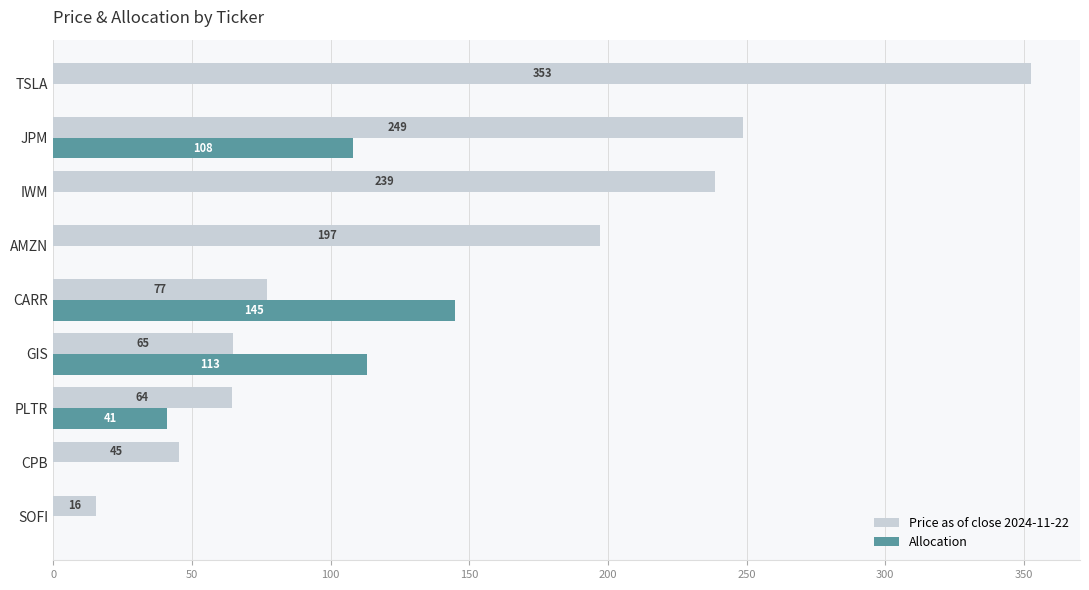

At which category is the sum across all series the highest?

JPM